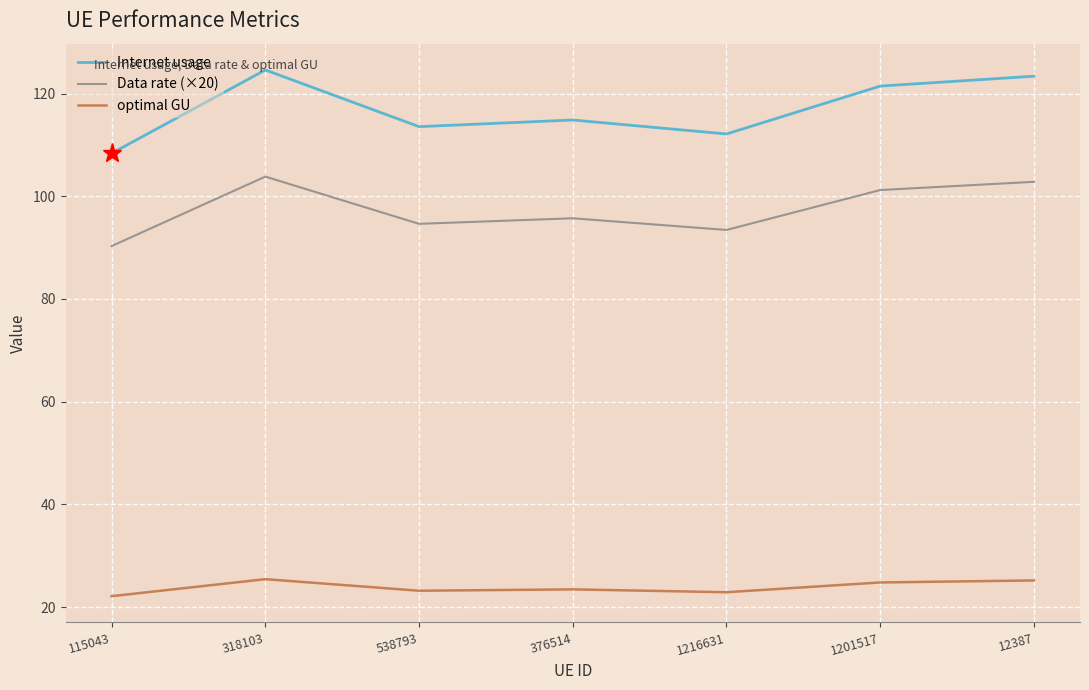

Which series has the widest spread of values?

Internet usage